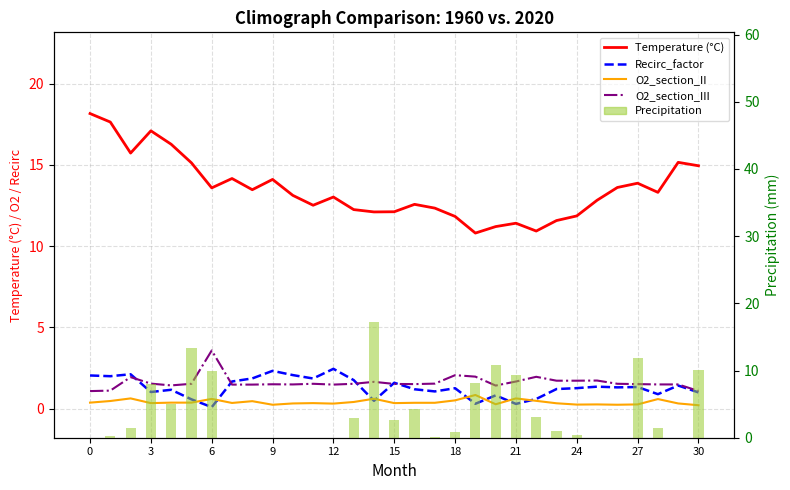

Between 21 and 25, which series saw the biggest shift?

Precipitation